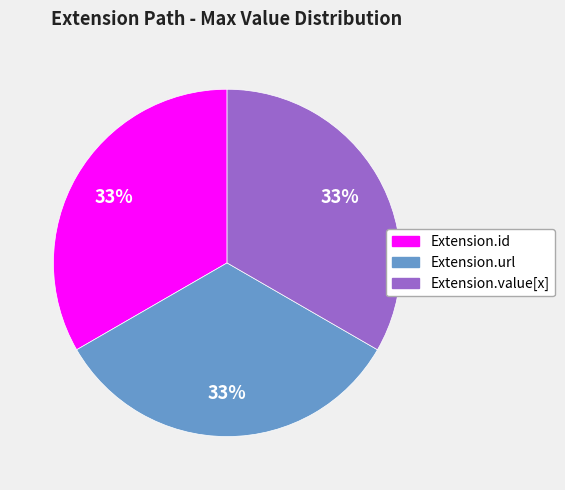

How many segments does this pie chart have?

3